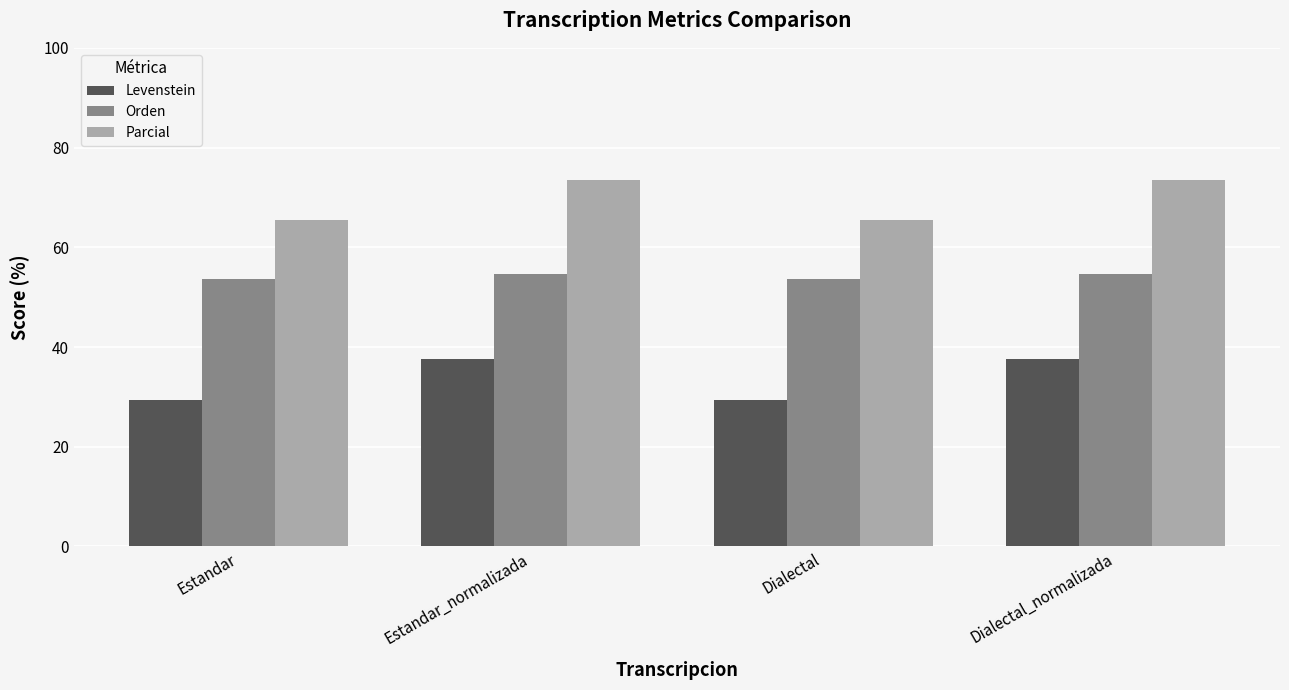

How many bars are there in each group?

3